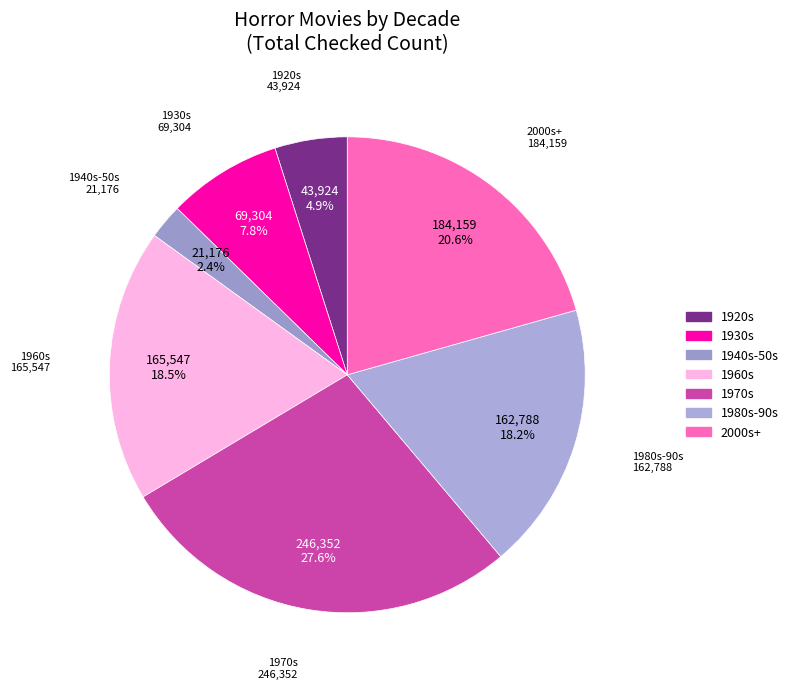

How many segments does this pie chart have?

7